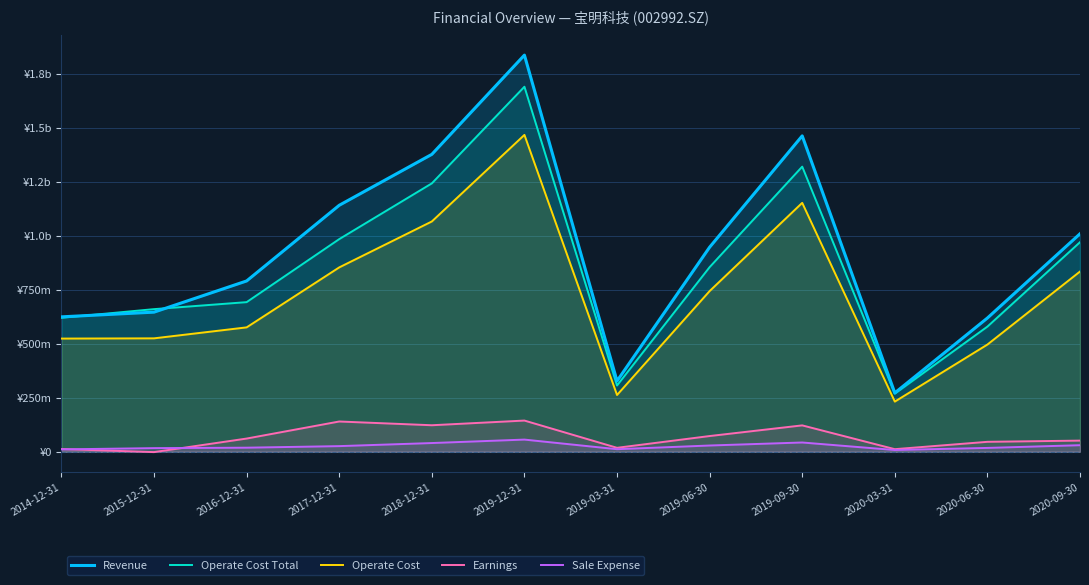

Reading left to right, transcribe all the data shown in this chart.

Revenue: 2014-12-31=624814318.4	2015-12-31=646652701.8	2016-12-31=791152374.7	2017-12-31=1141686388.8	2018-12-31=1377589883.5	2019-12-31=1837373967.1	2019-03-31=327622635.9	2019-06-30=947478419.0	2019-09-30=1463273587.8	2020-03-31=272487753.6	2020-06-30=619380725.5	2020-09-30=1009597466.6
Operate Cost Total: 2014-12-31=620509996.6	2015-12-31=660562519.0	2016-12-31=693001537.1	2017-12-31=984958291.2	2018-12-31=1243159011.2	2019-12-31=1690883929.3	2019-03-31=306789264.2	2019-06-30=855087903.0	2019-09-30=1320675313.7	2020-03-31=268883008.6	2020-06-30=579635292.0	2020-09-30=970629071.3
Operate Cost: 2014-12-31=524181507.6	2015-12-31=525248558.9	2016-12-31=576089467.2	2017-12-31=853909861.3	2018-12-31=1066665938.1	2019-12-31=1467758466.6	2019-03-31=262810147.5	2019-06-30=744193328.2	2019-09-30=1152976181.7	2020-03-31=232152014.1	2020-06-30=496505028.8	2020-09-30=834763760.4
Earnings: 2014-12-31=12437192.1	2015-12-31=-1735222.9	2016-12-31=61017744.1	2017-12-31=140042134.0	2018-12-31=122688640.1	2019-12-31=144376849.5	2019-03-31=18144745.7	2019-06-30=72676437.8	2019-09-30=122068374.7	2020-03-31=11836443.0	2020-06-30=45912547.5	2020-09-30=51506064.6
Sale Expense: 2014-12-31=10875997.2	2015-12-31=16636801.9	2016-12-31=18753320.3	2017-12-31=25963965.2	2018-12-31=40253834.7	2019-12-31=56245074.2	2019-03-31=11720305.2	2019-06-30=28812819.8	2019-09-30=42794941.1	2020-03-31=7916609.5	2020-06-30=17657766.9	2020-09-30=30273655.2